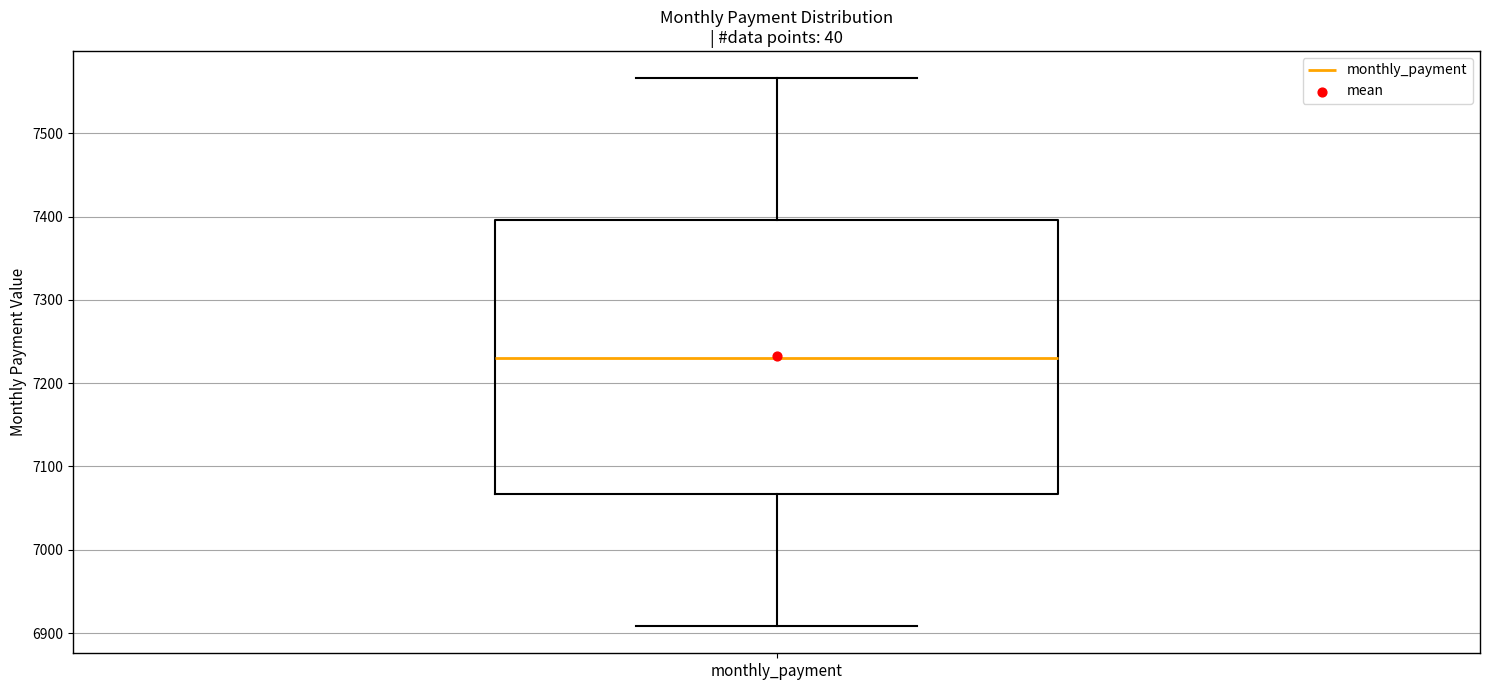

Where is the upper edge of the box for monthly_payment on the y-axis? The values are not printed on the chart, so give them approximately, as read against the axis.

7400